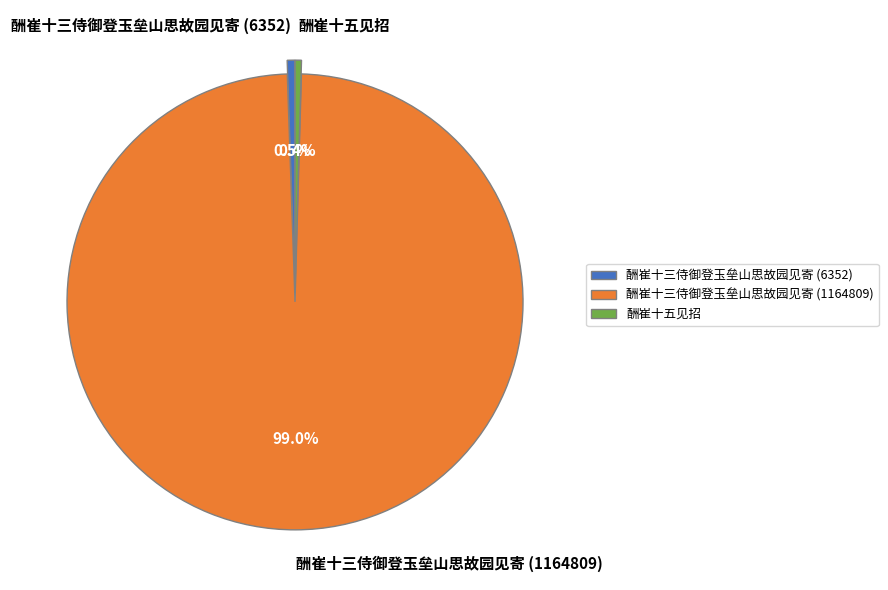

Is there a majority slice in this chart?

Yes